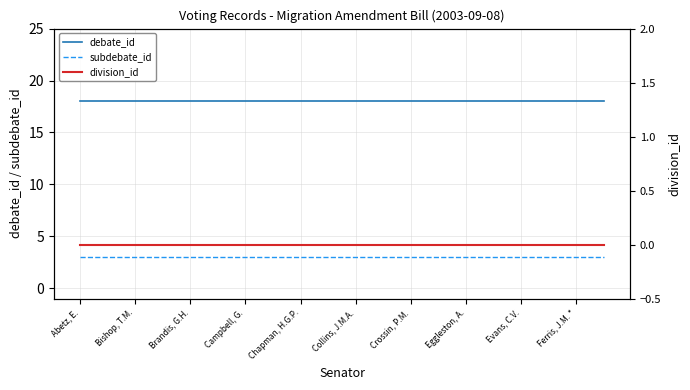

List the series in order of their overall mean, lowest first.

division_id, subdebate_id, debate_id